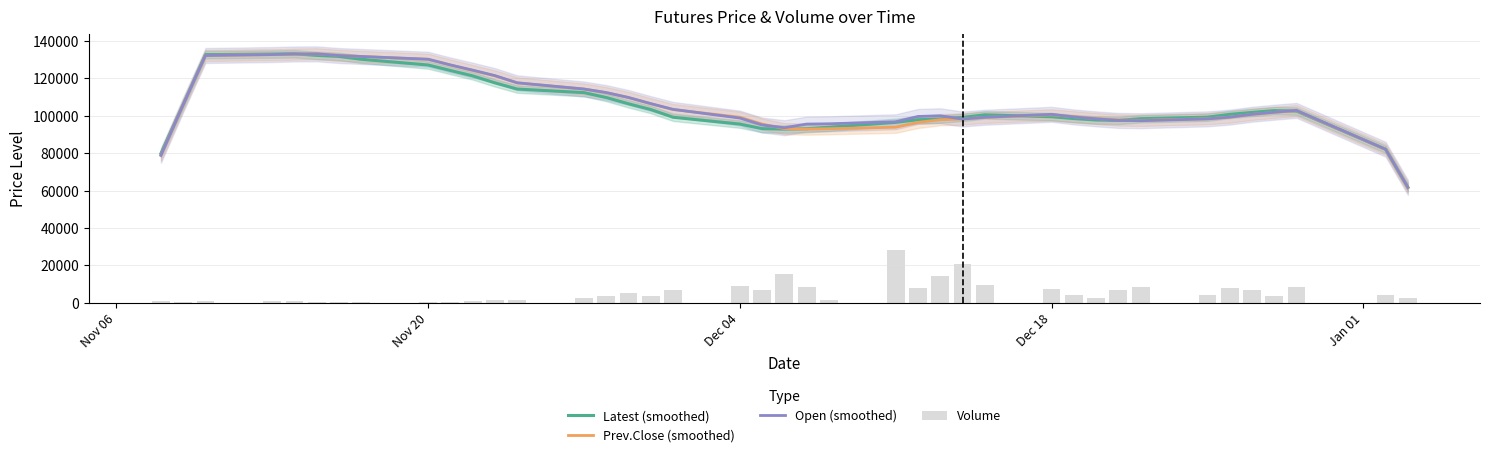

At how many categories does at least one series exceed 94164?

36